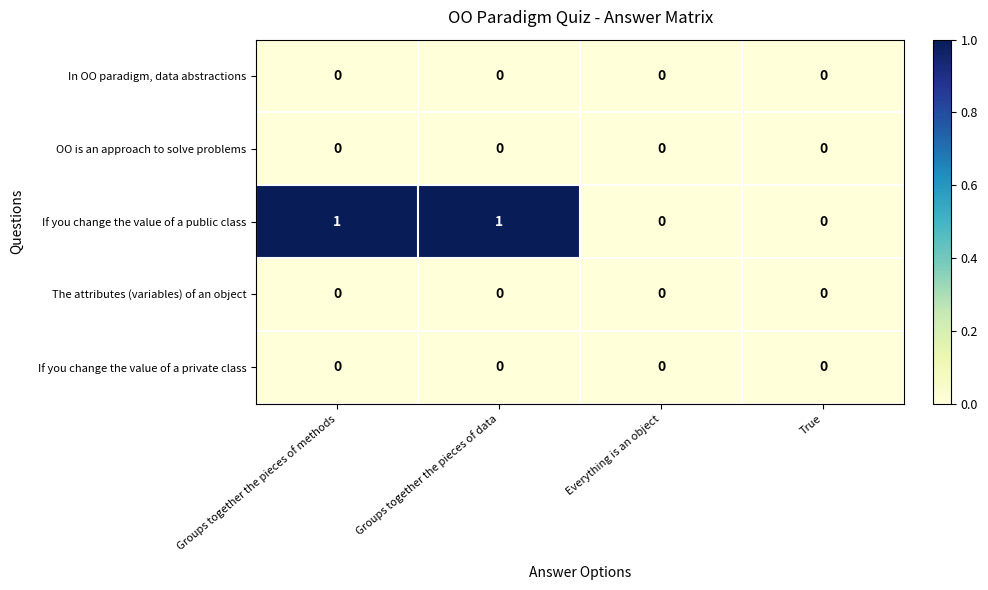

The value of In OO paradigm, data abstractions at Groups together the pieces of methods is 0. True or false?

True